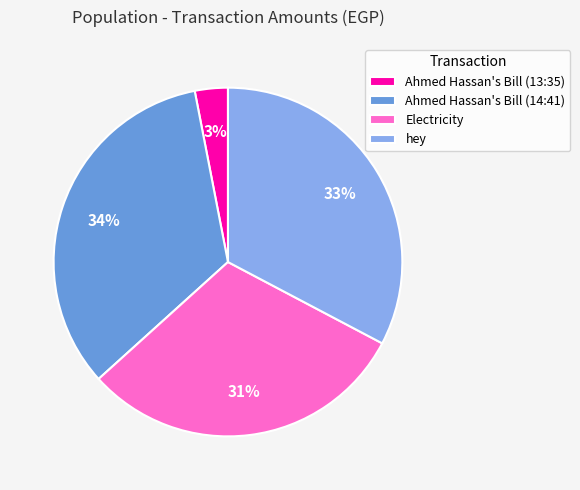

What percentage is the Electricity slice, to the nearest percent?

31%